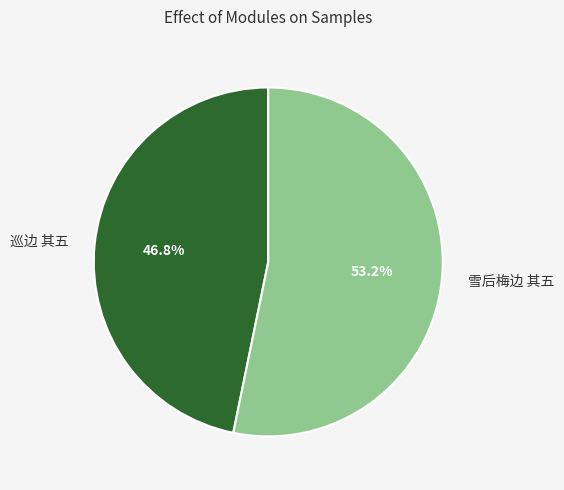

Is the sum of 雪后梅边 其五 and 巡边 其五 greater than half?

Yes